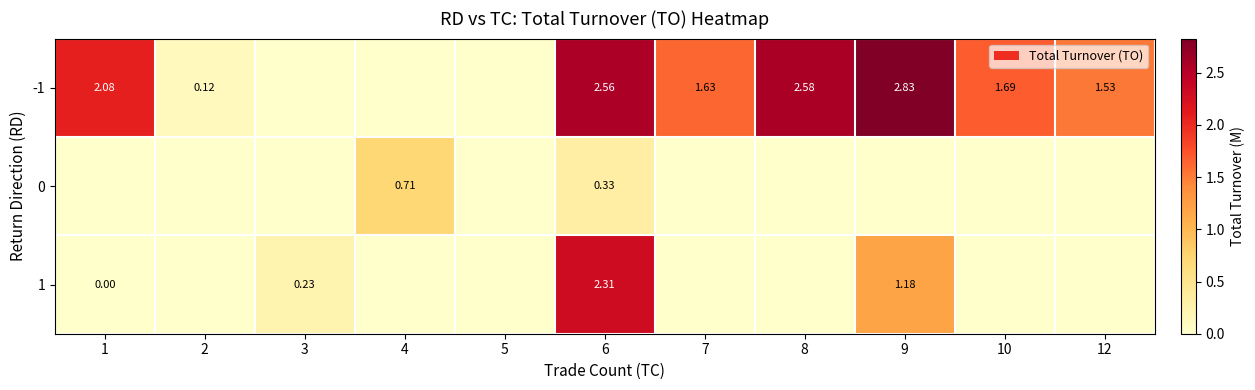

Count the number of data series in this chart.

3